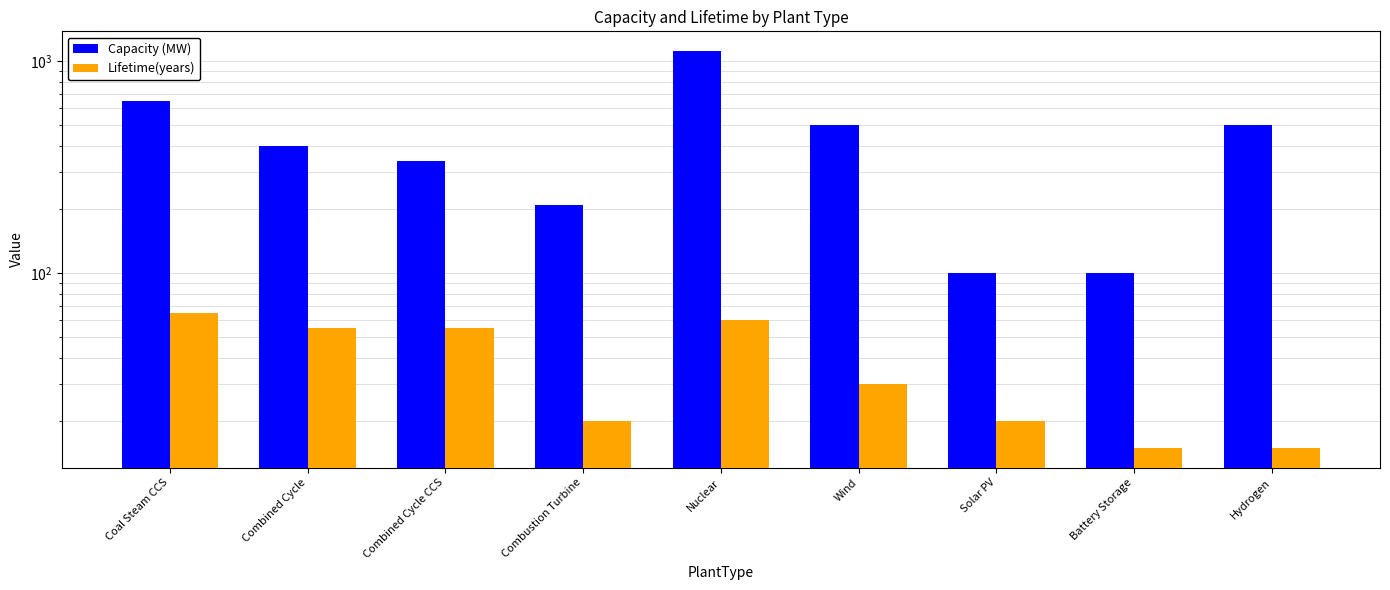

What is the average value of the Lifetime(years) series?

37